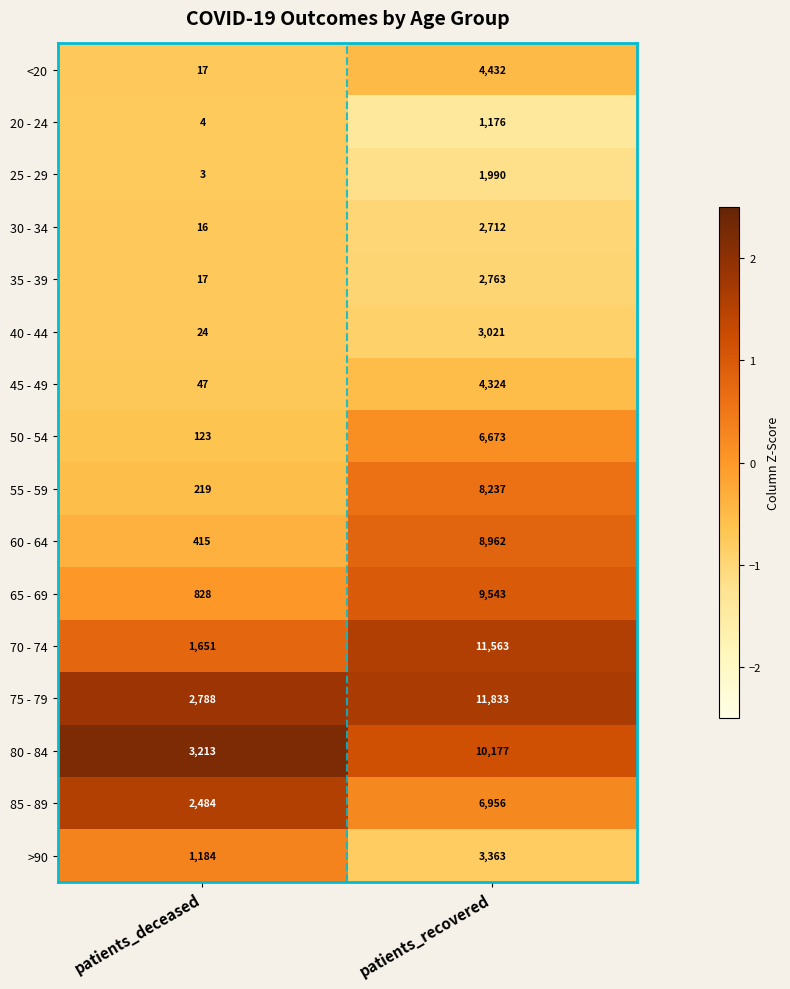

At which category is the sum across all series the highest?

patients_recovered